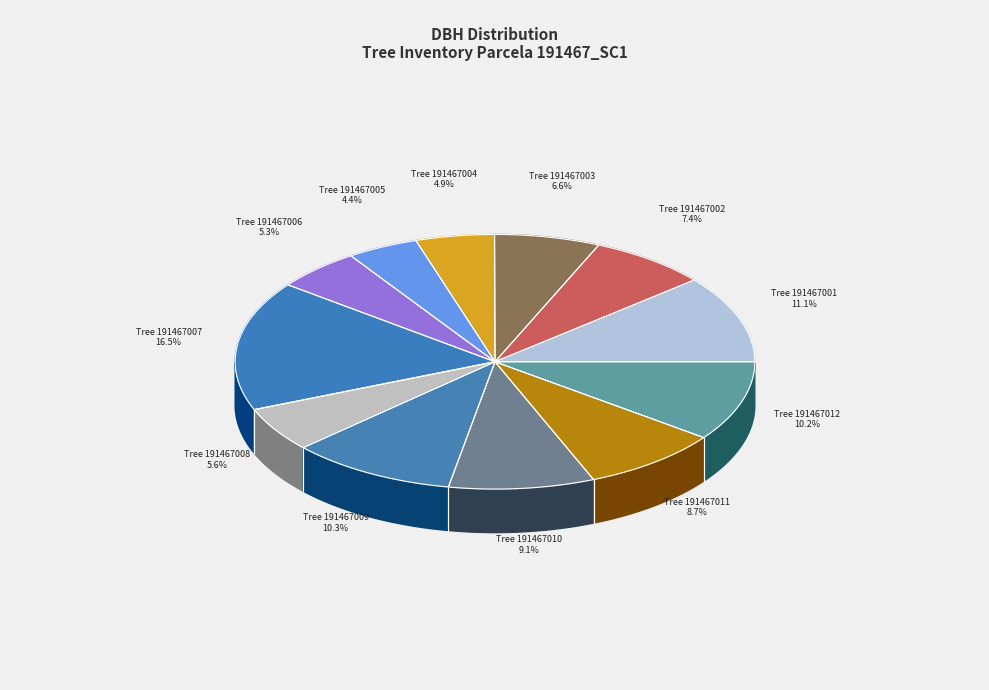

To the nearest percent, what percentage of the pie is 191467009?

10%